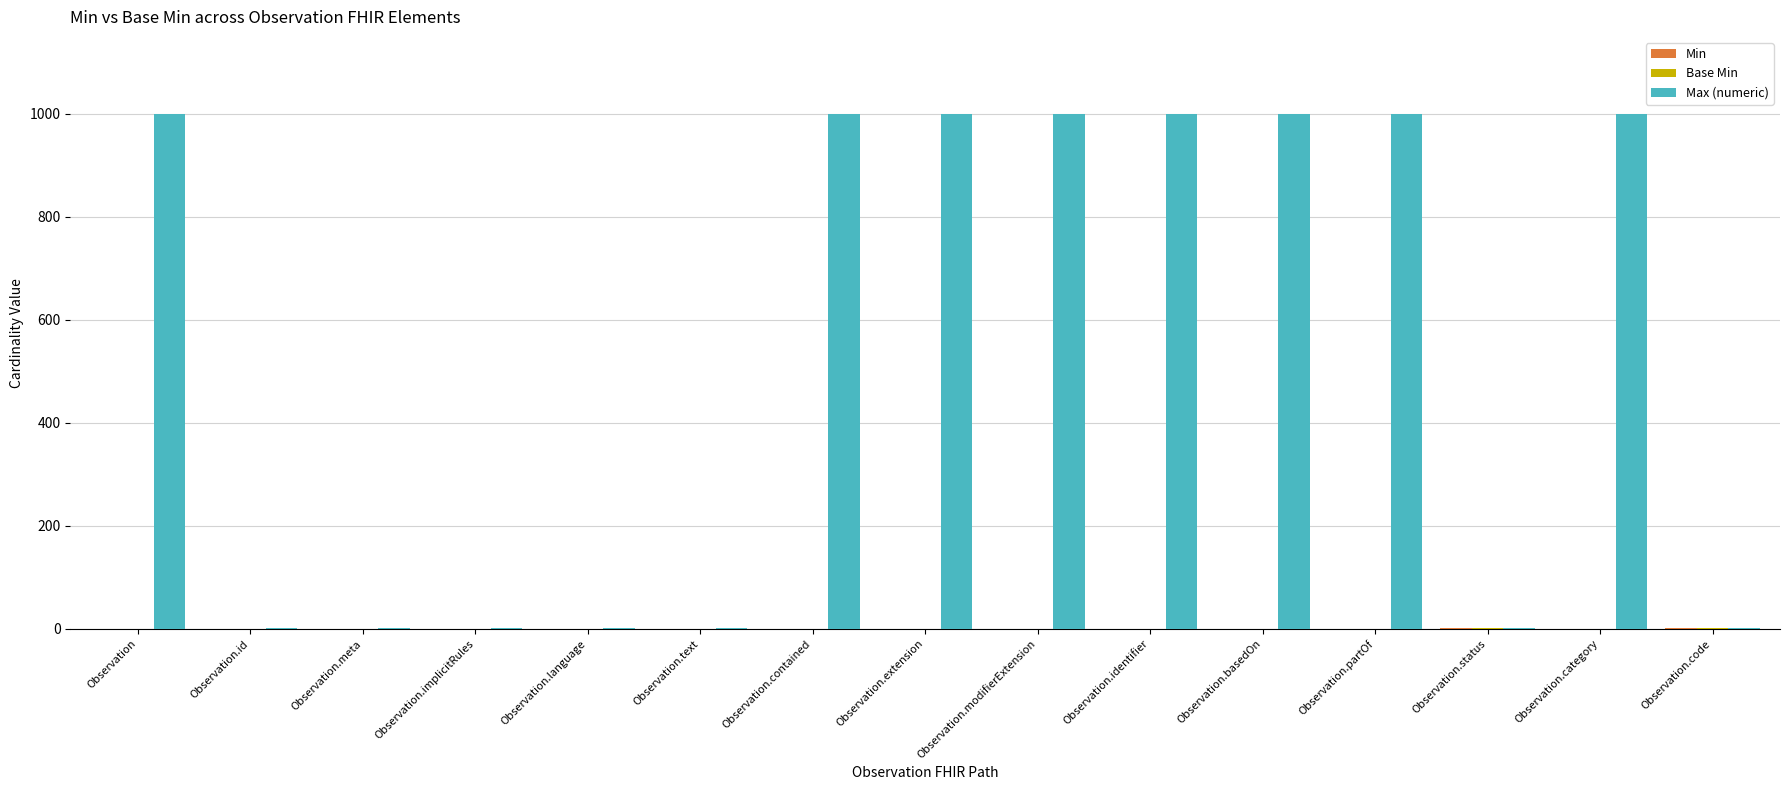

Which series has the largest total across all categories?

Max (numeric)